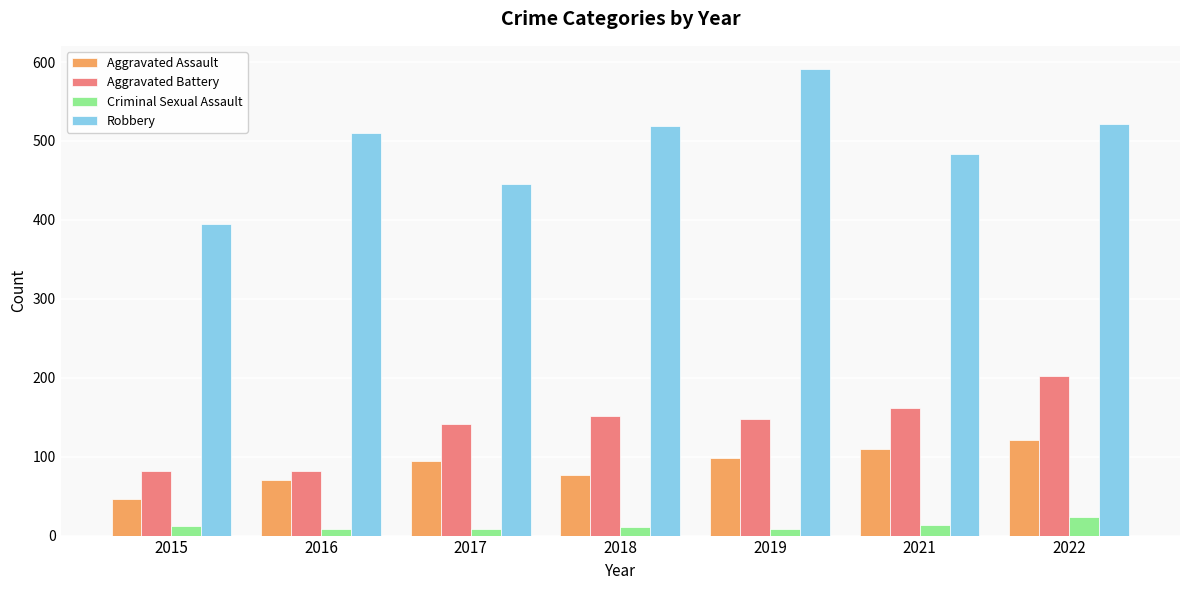

How many groups of bars are there?

7